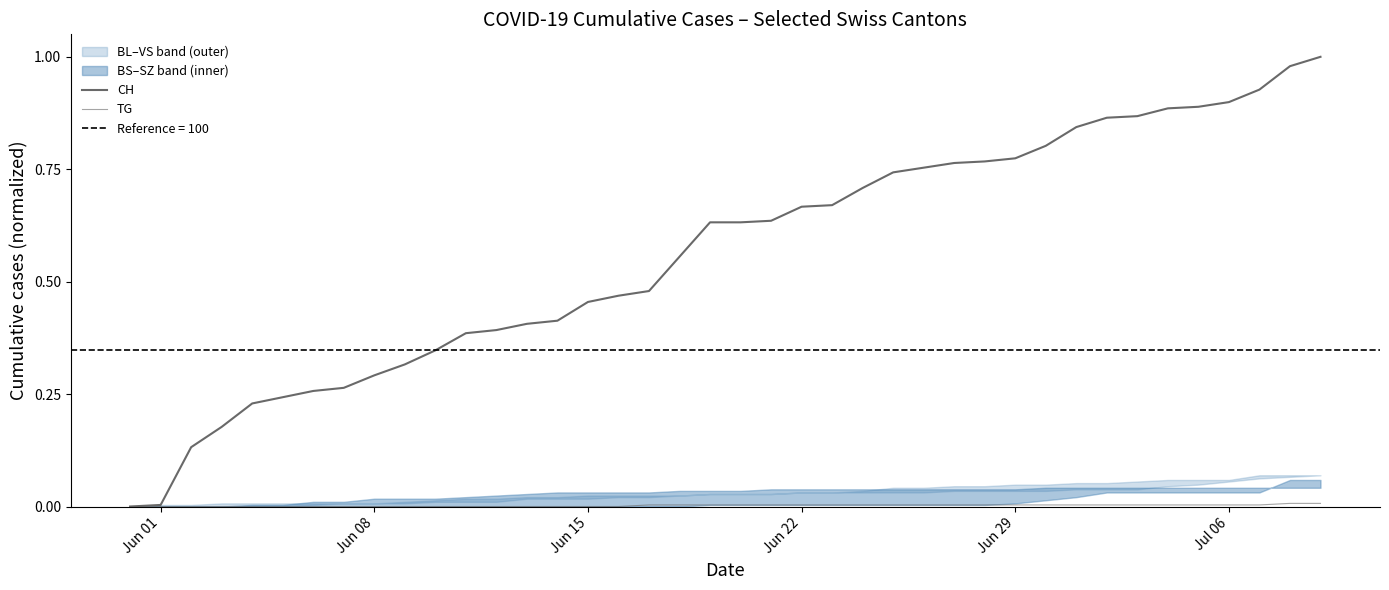

Which series has the largest range (max minus min)?

CH